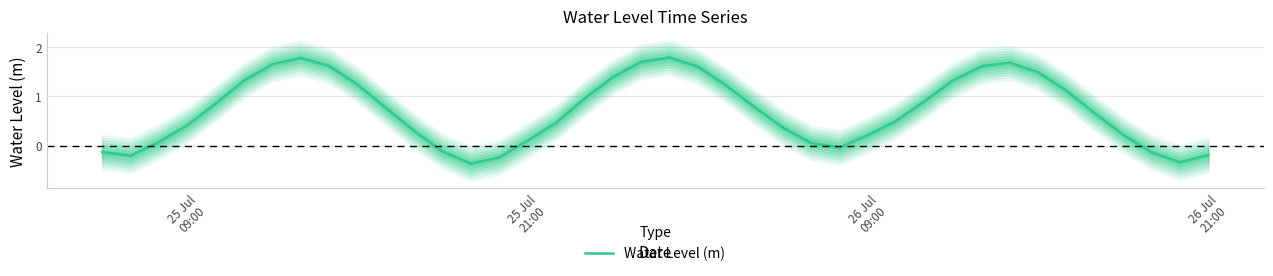

Count the number of categories in the chart.

40